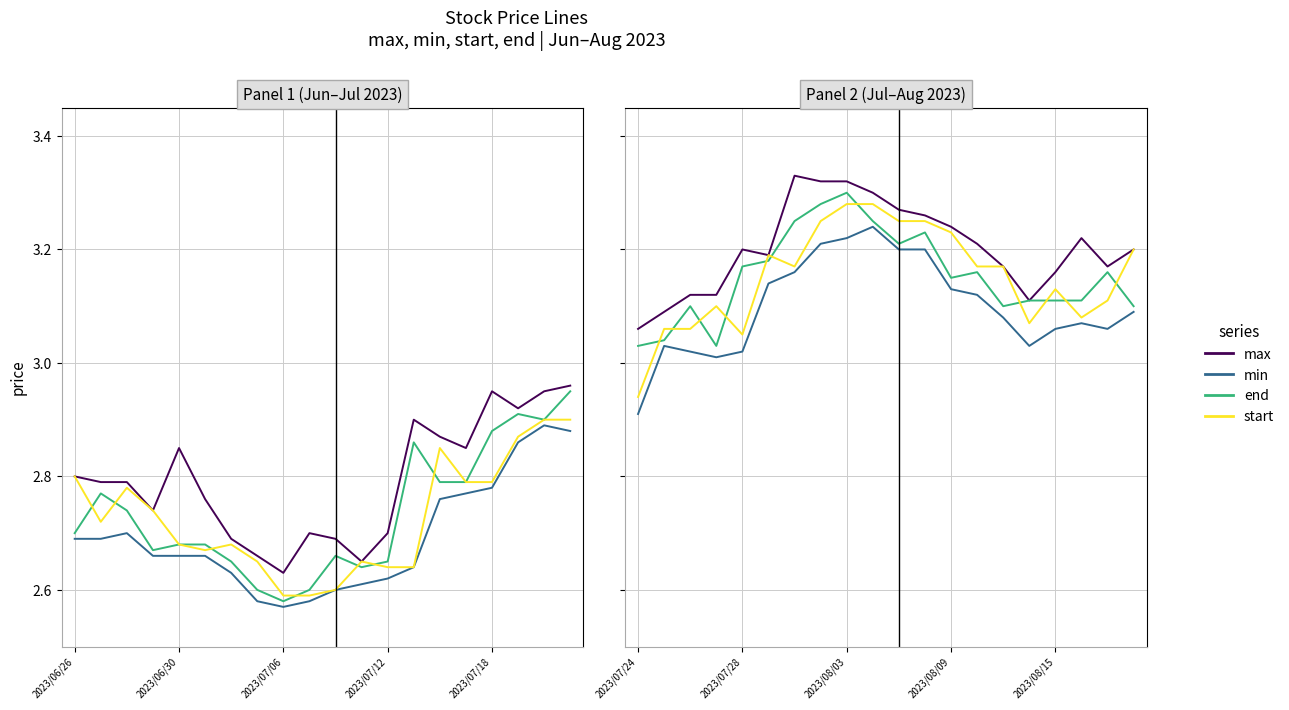

Is it true that end equals 3.1 at 2023/08/15?

True